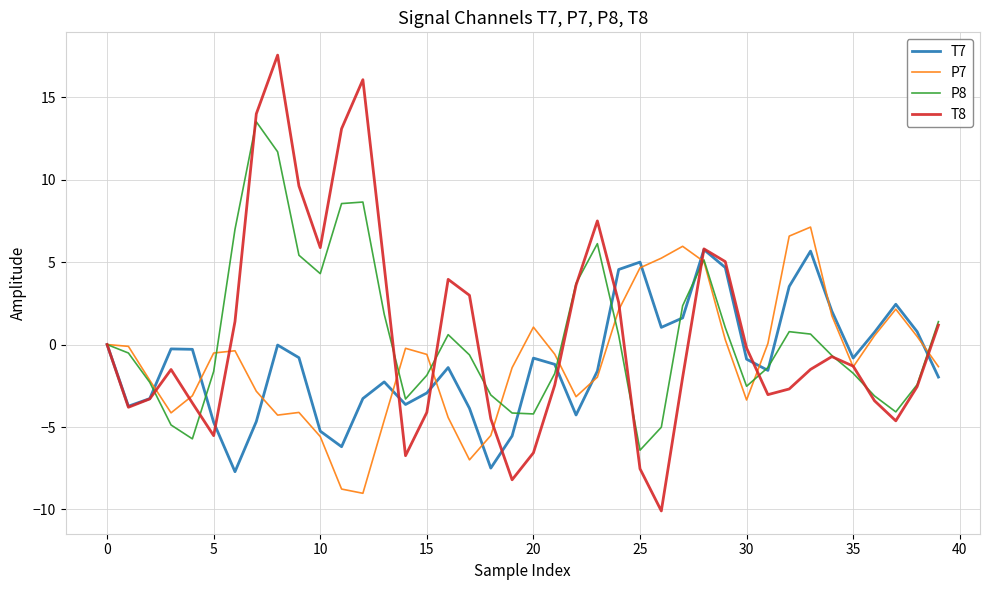

What is the smallest value displayed?

-10.1